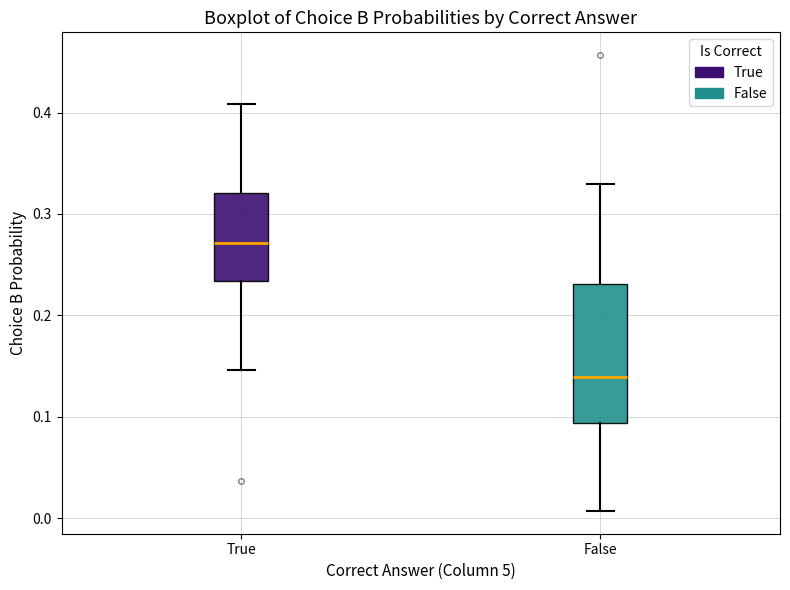

Comparing the boxes themselves (not the whiskers), which one is the tallest?

False